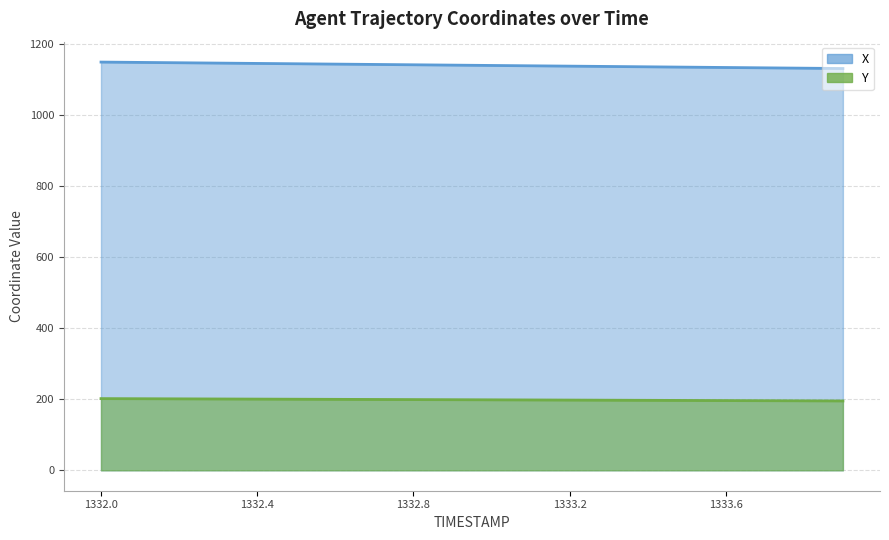

How many data points in Y are less than 198?

8